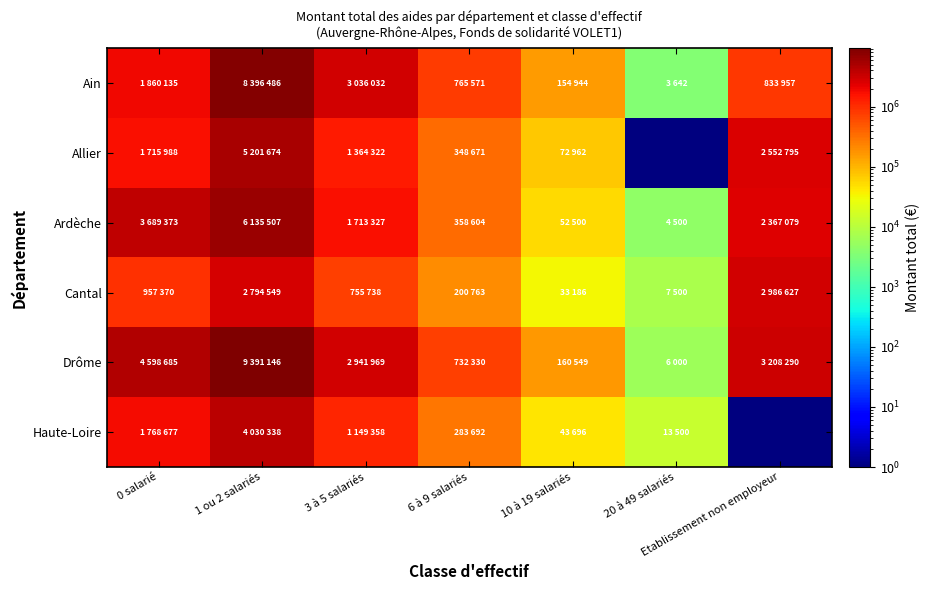

Reading left to right, transcribe all the data shown in this chart.

Ain: 0 salarié=1860135	1 ou 2 salariés=8396486	3 à 5 salariés=3036032	6 à 9 salariés=765571	10 à 19 salariés=154944	20 à 49 salariés=3642	Etablissement non employeur=833957
Allier: 0 salarié=1715988	1 ou 2 salariés=5201674	3 à 5 salariés=1364322	6 à 9 salariés=348671	10 à 19 salariés=72962	20 à 49 salariés=1	Etablissement non employeur=2552795
Ardèche: 0 salarié=3689373	1 ou 2 salariés=6135507	3 à 5 salariés=1713327	6 à 9 salariés=358604	10 à 19 salariés=52500	20 à 49 salariés=4500	Etablissement non employeur=2367079
Cantal: 0 salarié=957370	1 ou 2 salariés=2794549	3 à 5 salariés=755738	6 à 9 salariés=200763	10 à 19 salariés=33186	20 à 49 salariés=7500	Etablissement non employeur=2986627
Drôme: 0 salarié=4598685	1 ou 2 salariés=9391146	3 à 5 salariés=2941969	6 à 9 salariés=732330	10 à 19 salariés=160549	20 à 49 salariés=6000	Etablissement non employeur=3208290
Haute-Loire: 0 salarié=1768677	1 ou 2 salariés=4030338	3 à 5 salariés=1149358	6 à 9 salariés=283692	10 à 19 salariés=43696	20 à 49 salariés=13500	Etablissement non employeur=1